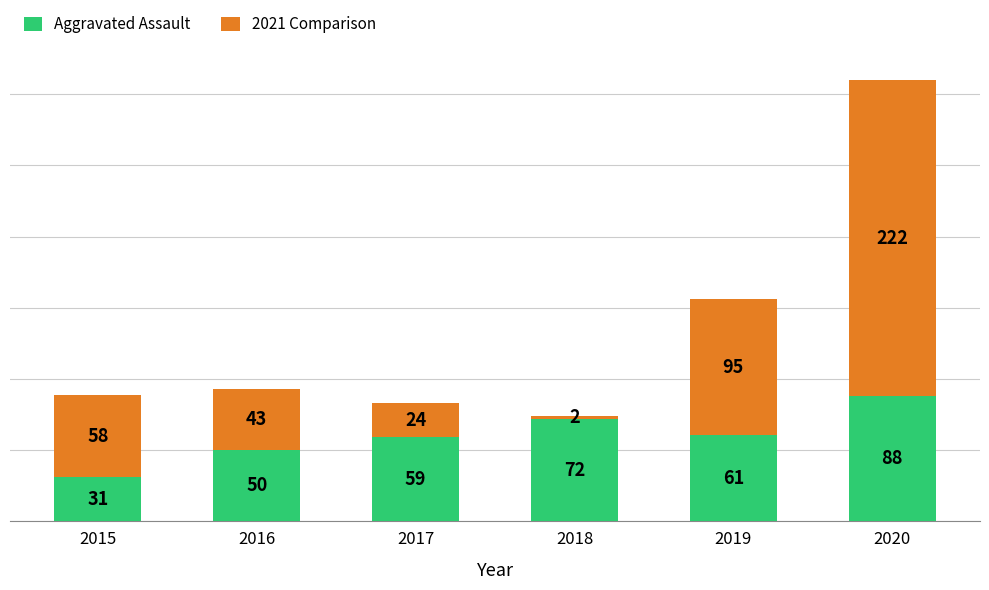

What is the sum of the Aggravated Assault values at 2019 and 2018?

133